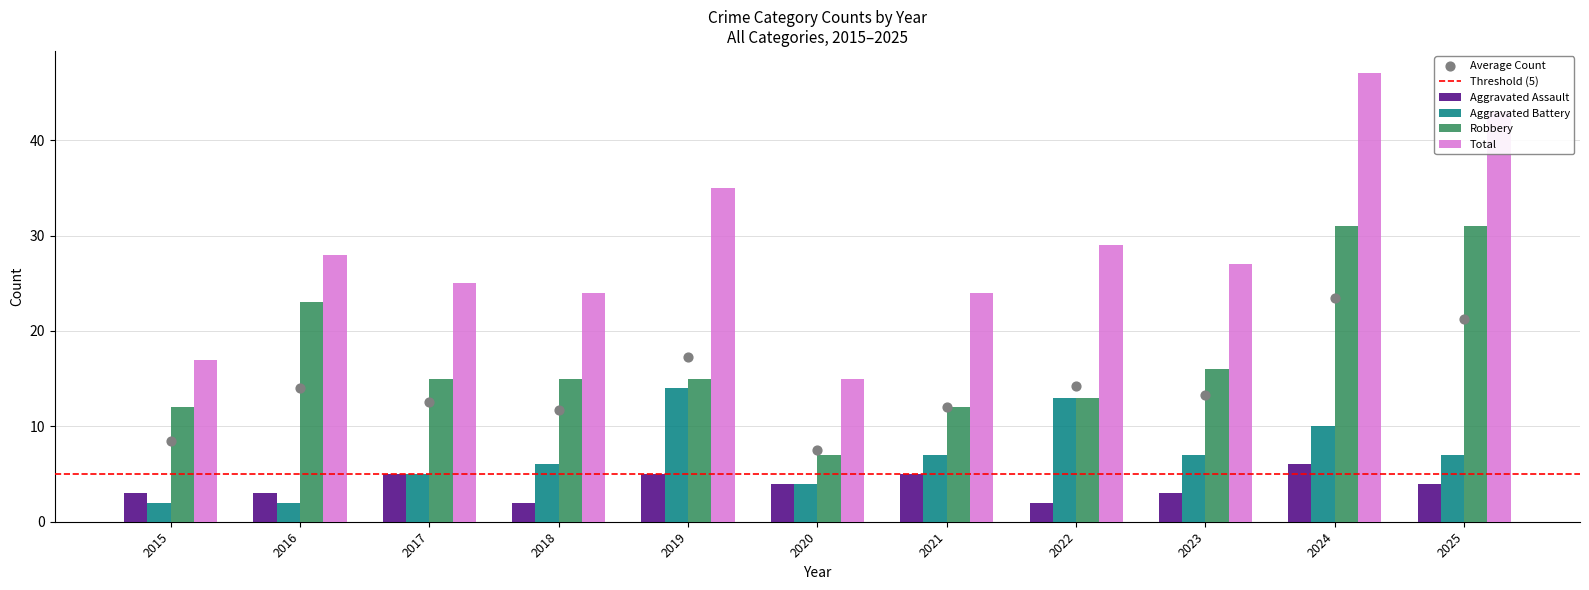

At how many categories does at least one series exceed 26?

6